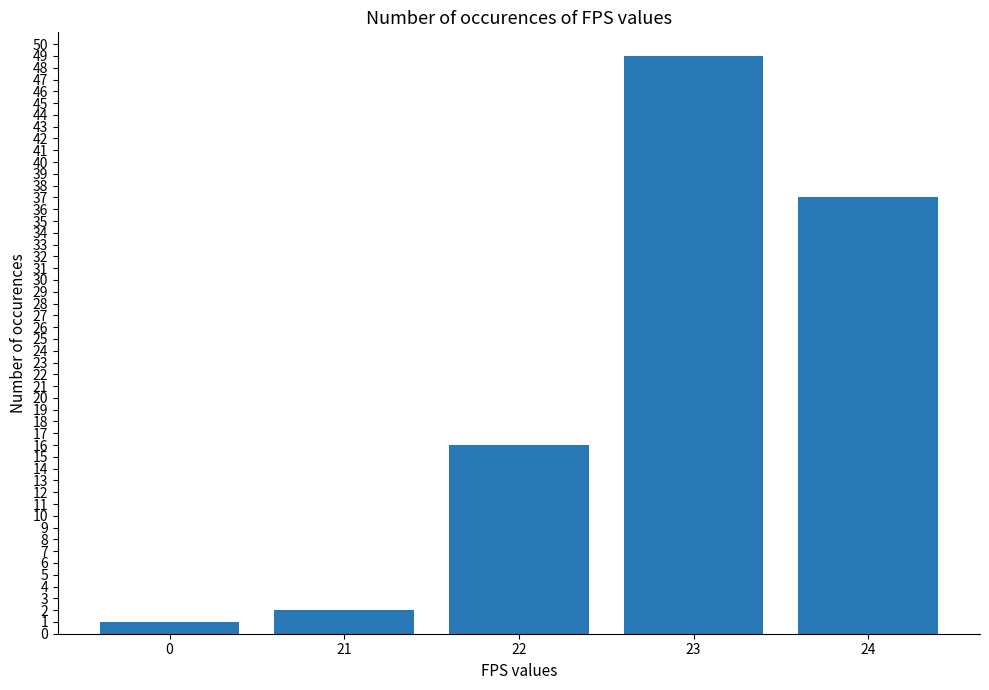

What is the ratio of the value at 23 to the value at 0?

49.0